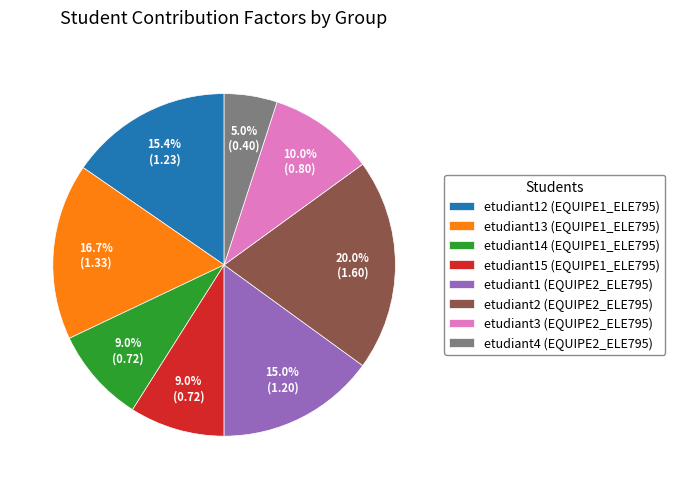

Which has a higher value, etudiant12 (EQUIPE1_ELE795) or etudiant2 (EQUIPE2_ELE795)?

etudiant2 (EQUIPE2_ELE795)